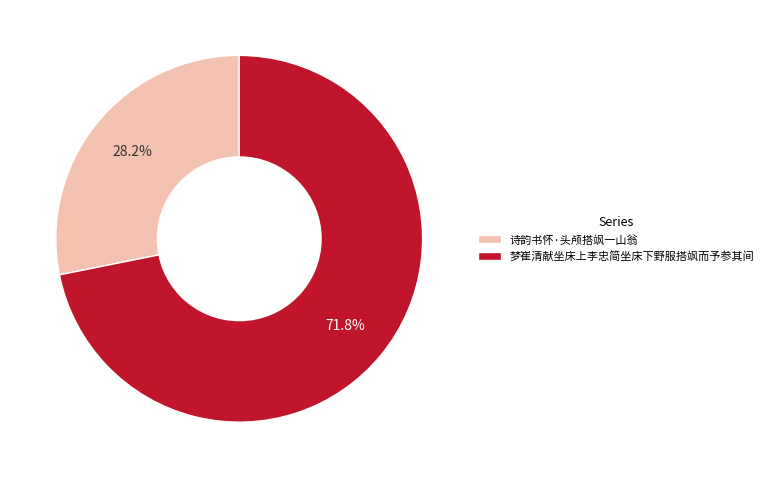

Rank the categories by value from highest to lowest.

梦崔清献坐床上李忠简坐床下野服搭飒而予参其间, 诗韵书怀·头颅搭飒一山翁